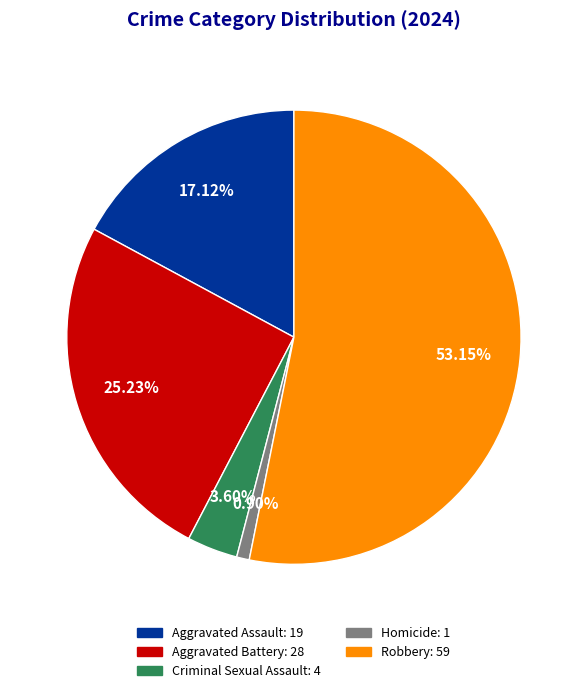

Rank the categories by value from lowest to highest.

Homicide, Criminal Sexual Assault, Aggravated Assault, Aggravated Battery, Robbery